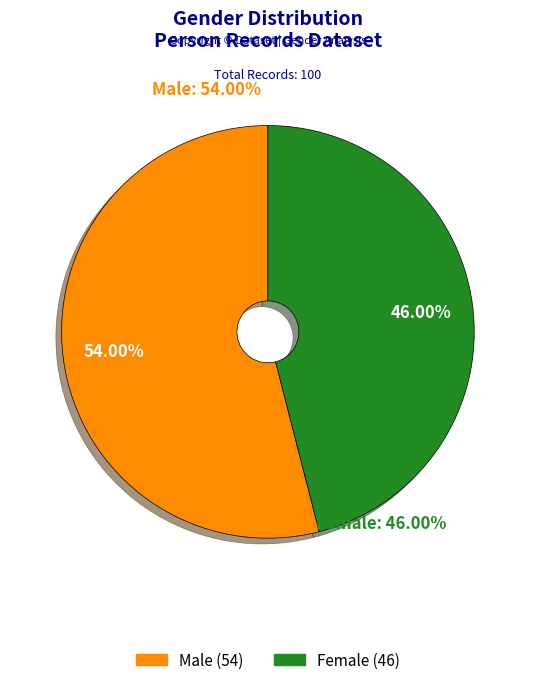

Which slice is the smallest?

F